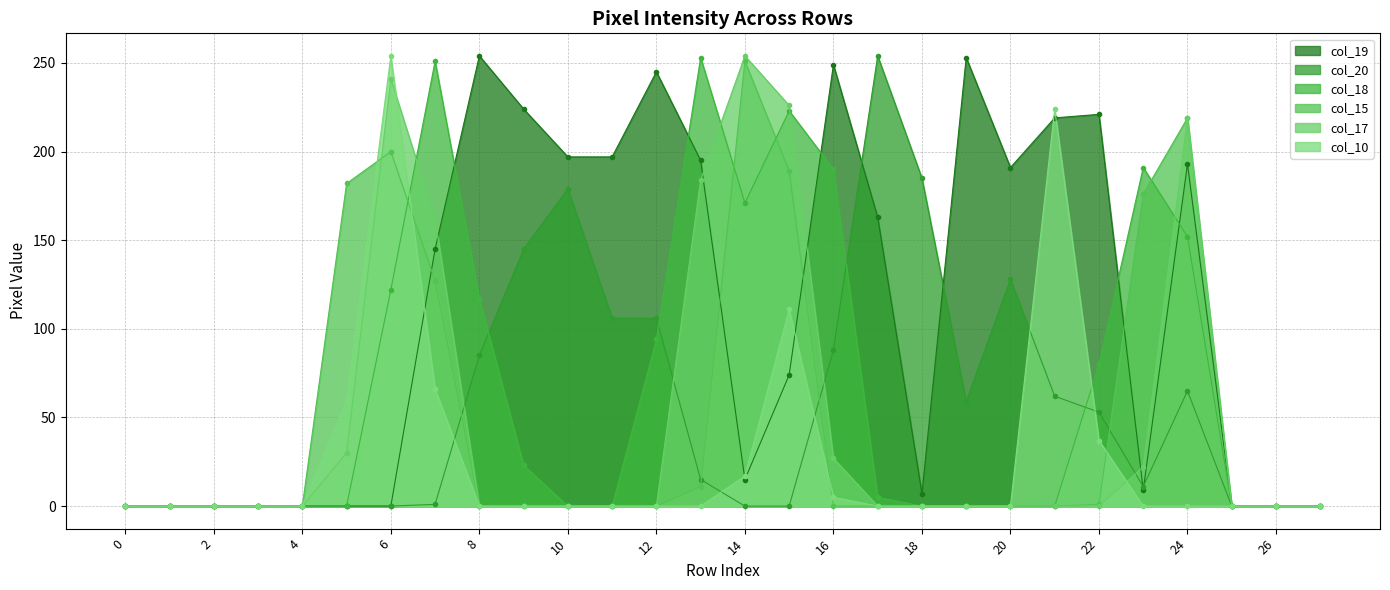

What is the difference between the second highest and second lowest values in the col_10 series?

224